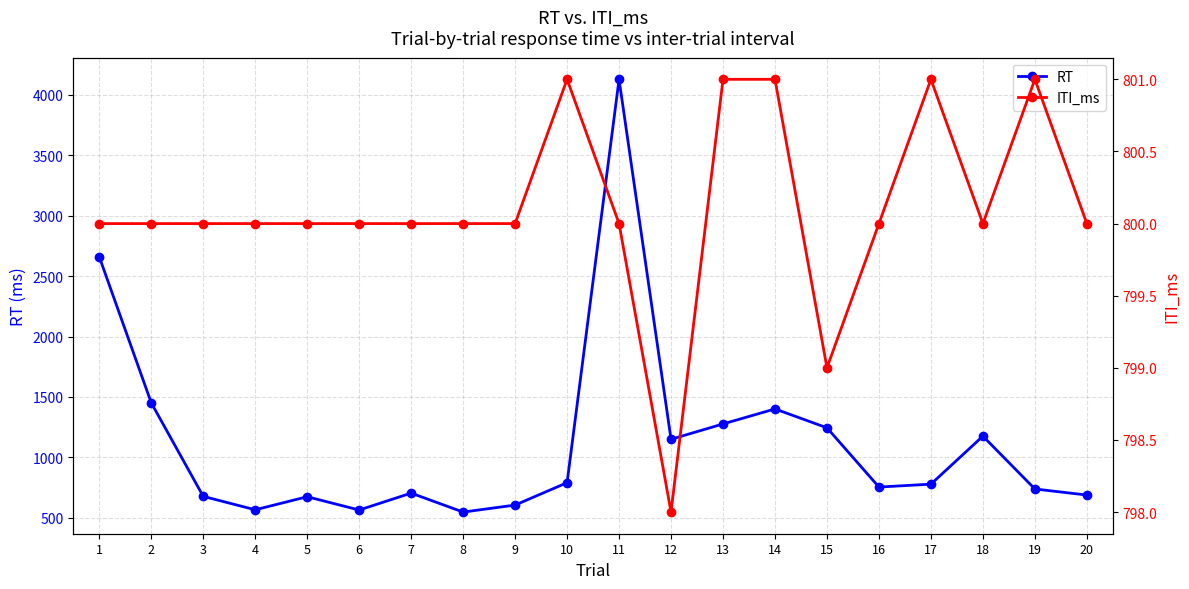

What is the spread (max minus min) of values at 2?

652